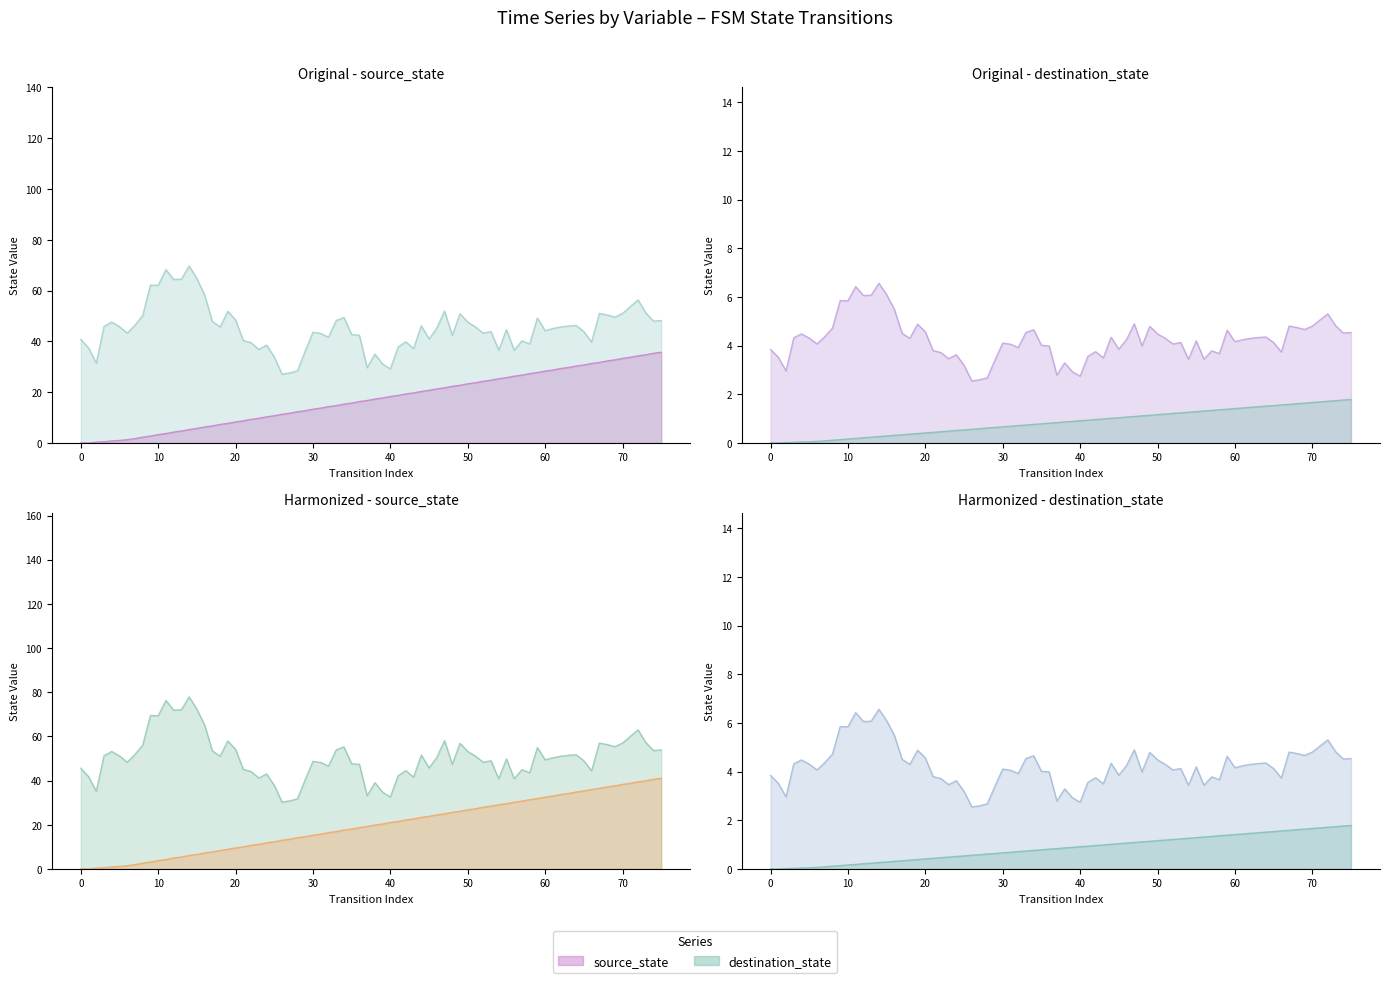

Which series has the largest total across all categories?

destination_state